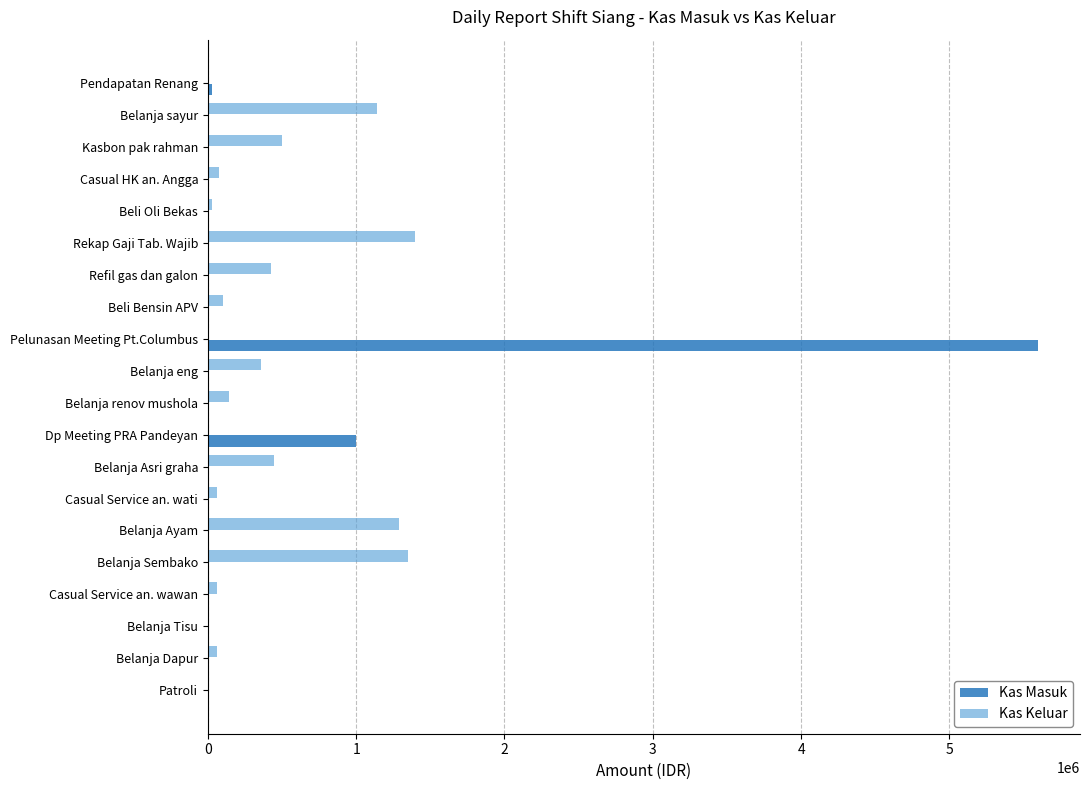

What is the sum of the Kas Keluar values at Belanja Asri graha and Kasbon pak rahman?

949000